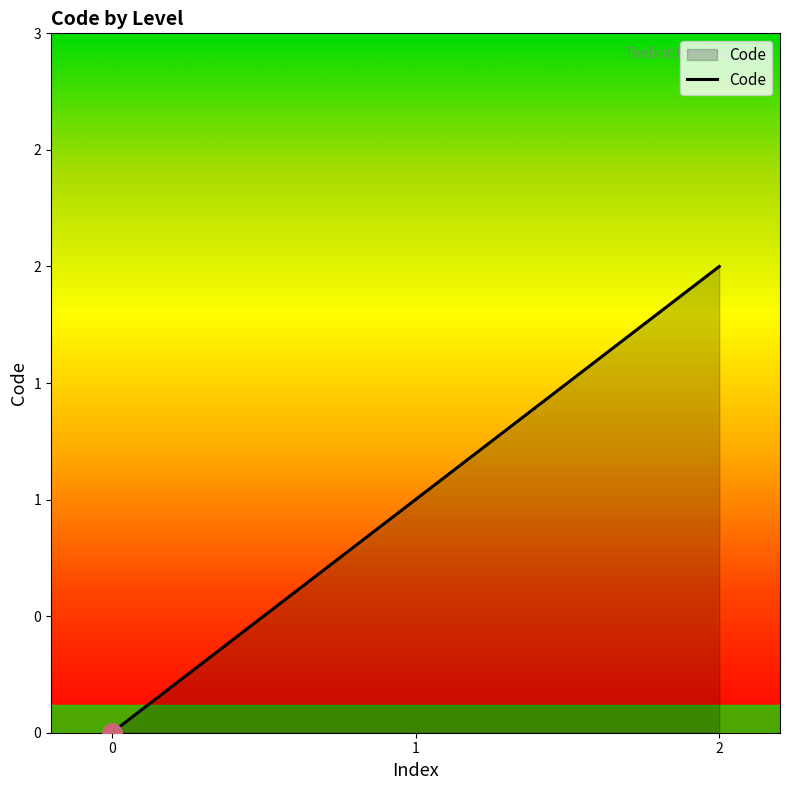

Reading left to right, what are all the values shown in this chart?

0	1	2